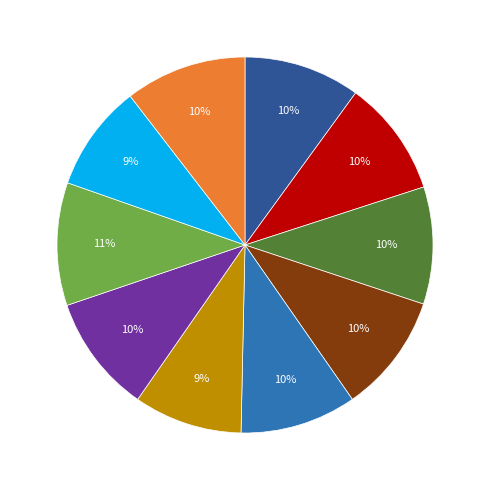

Does any single category account for the majority?

No